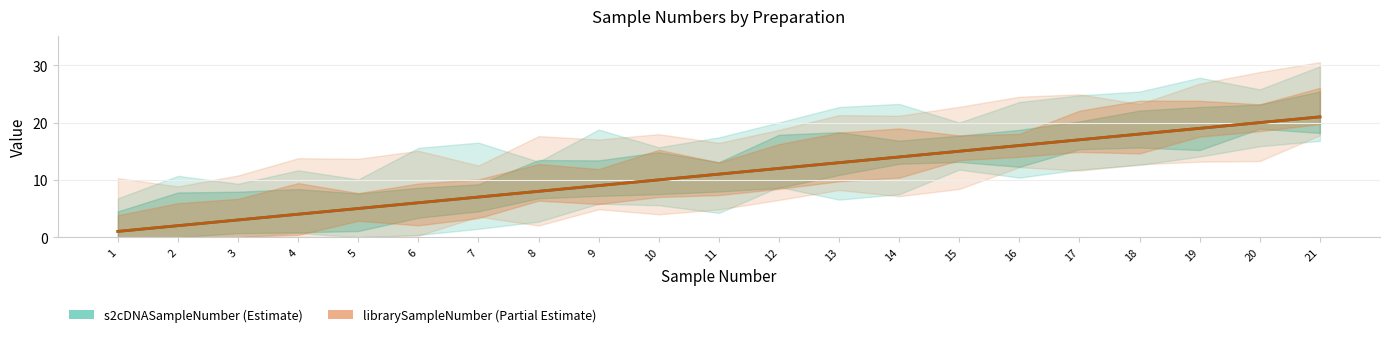

The s2cDNASampleNumber series shows 6 at 4. True or false?

False